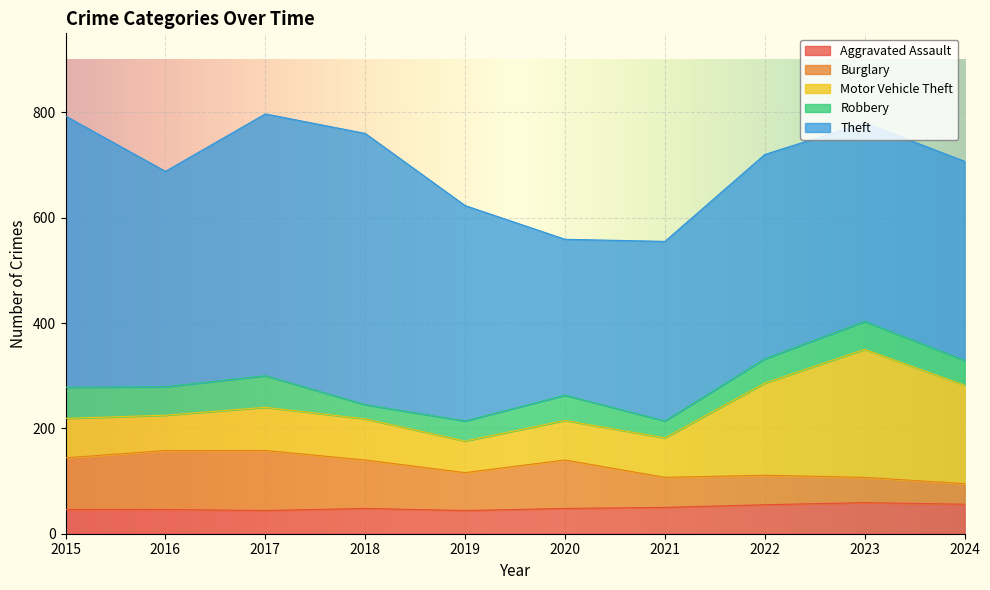

True or false: Motor Vehicle Theft and Aggravated Assault intersect in this chart.

False